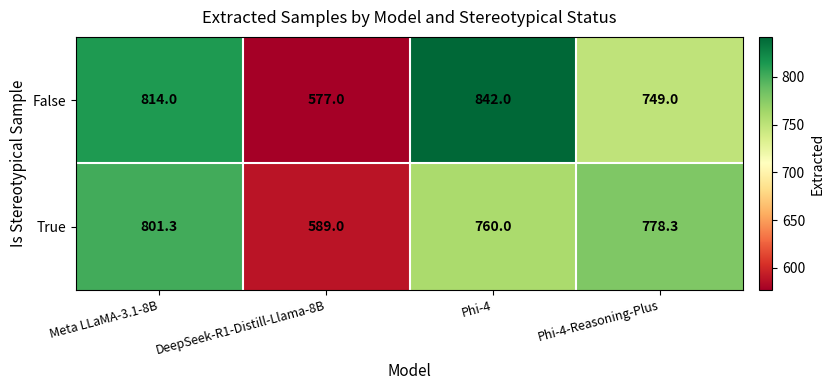

What value does the False series have at Phi-4-Reasoning-Plus?

749.0